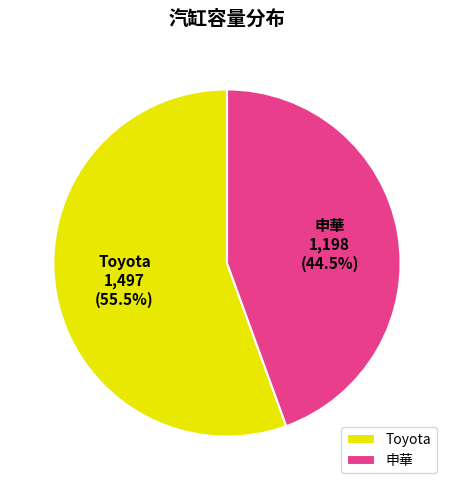

Rank the categories by value from highest to lowest.

Toyota, 申華